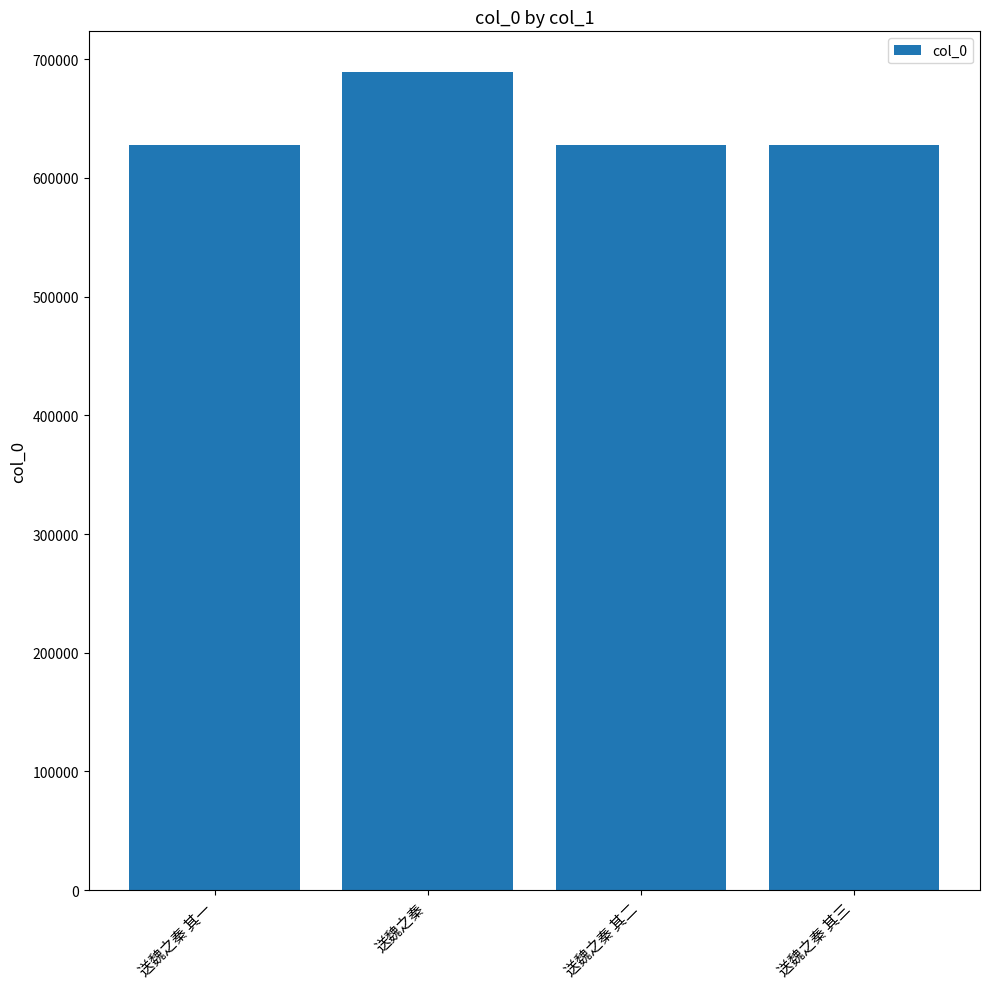

Are the bars horizontal?

No